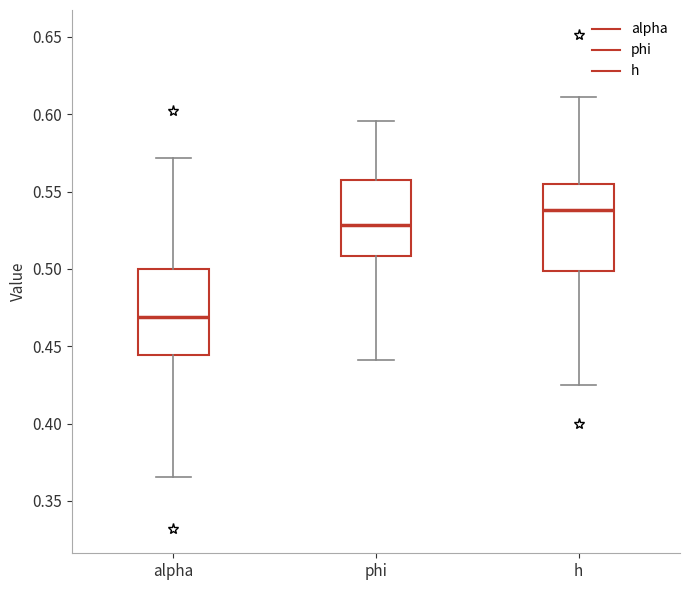

Reading left to right, read every box against the y-axis: the position of its median line, the range the box covers, and the ends of its whiskers. The values are not printed on the chart, so give them approximately, as read against the axis.

alpha: median 0.470, box 0.445 to 0.500, whiskers 0.365 to 0.570
phi: median 0.530, box 0.510 to 0.560, whiskers 0.440 to 0.595
h: median 0.540, box 0.500 to 0.555, whiskers 0.425 to 0.610